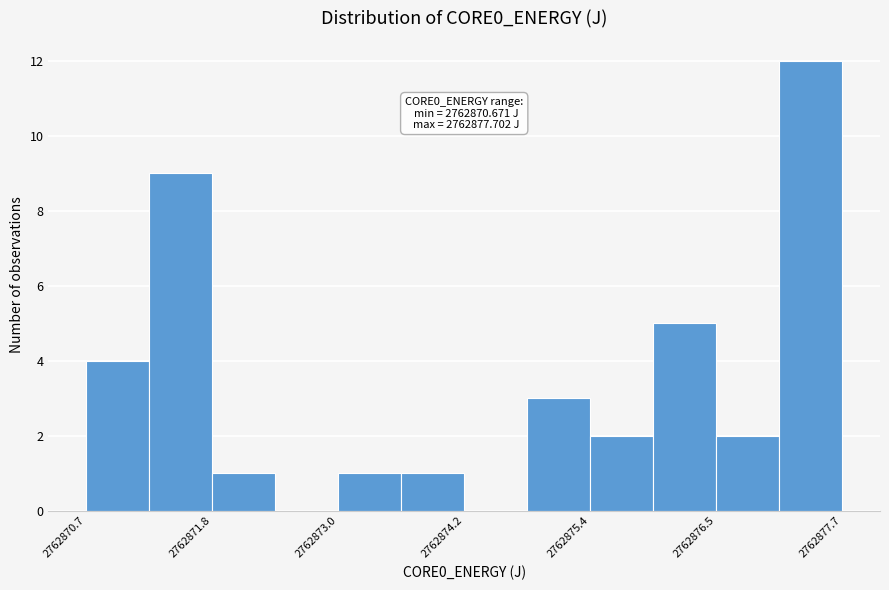

Read against the x-axis, roughly where is the centre of the tallest bar?

2762877.4